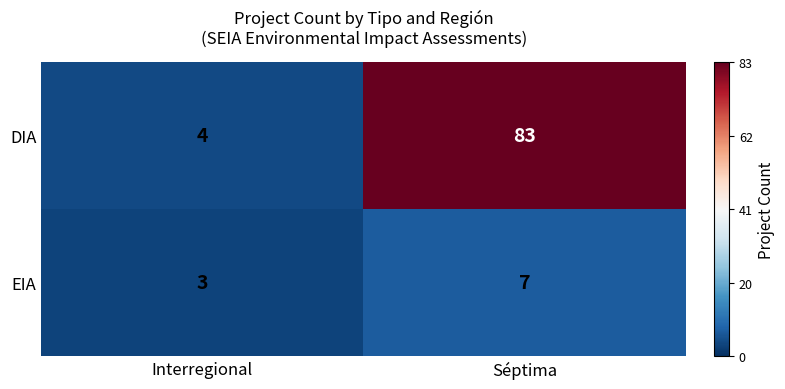

What is the total value across all series at Interregional?

7